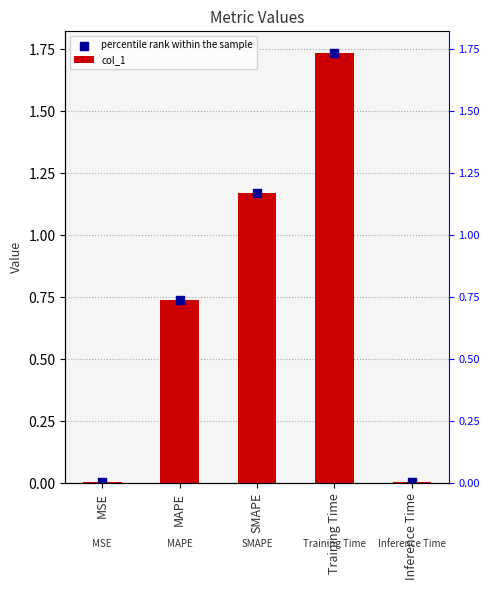

Which series reaches the maximum Y coordinate?

col_1